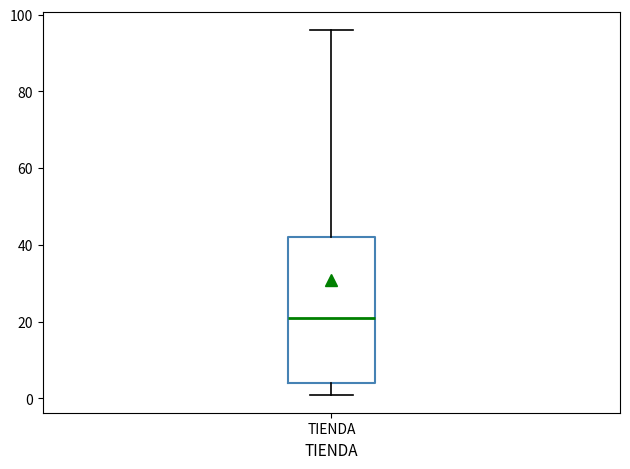

Transcribe this box plot: give where the median line is, the range the box spans, and where the two whiskers end, as read against the y-axis. The values are not printed on the chart, so give them approximately, as read against the axis.

median 22, box 4 to 42, whiskers 2 to 96